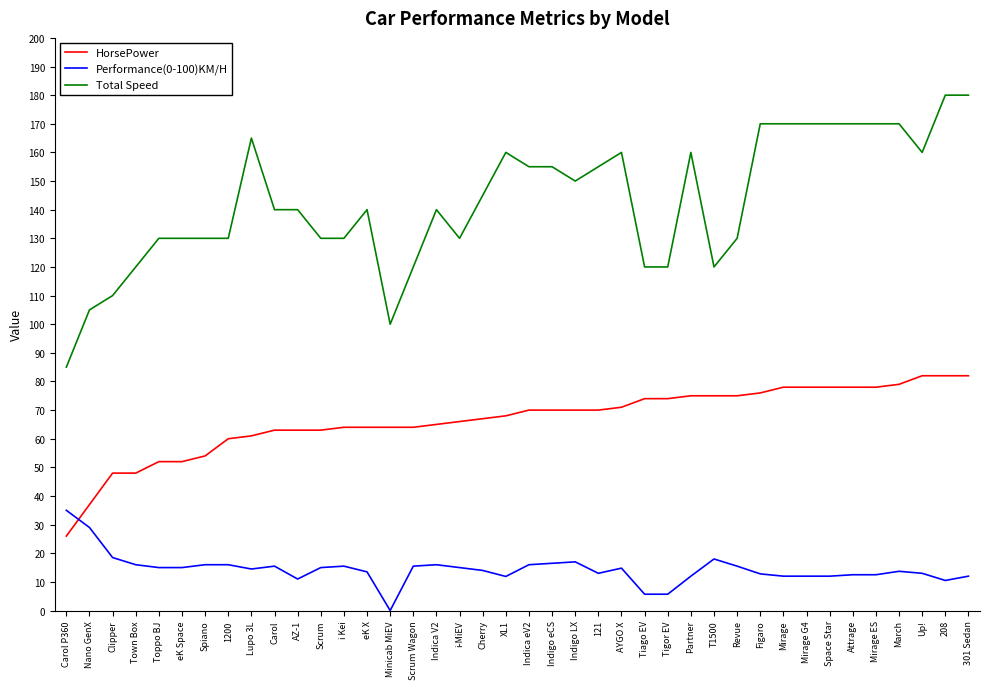

Which series changed the most between Indica V2 and Indica eV2?

Total Speed